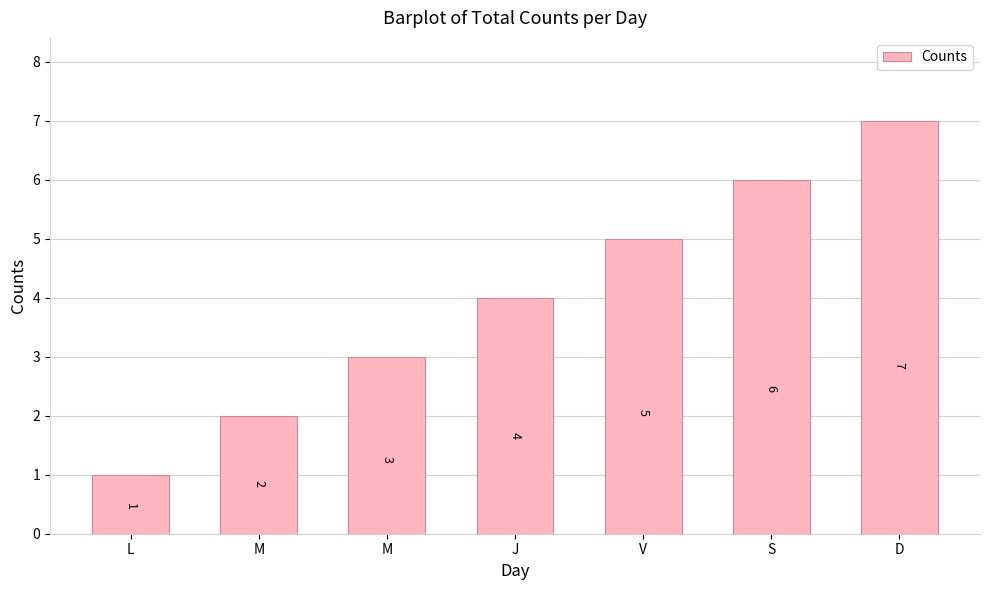

How many bars are there in total?

7